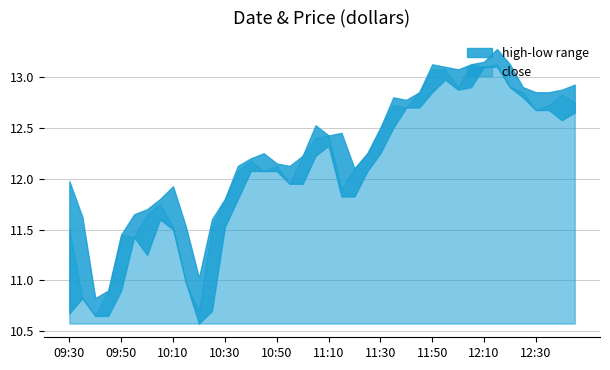

Reading right to left, extract all data points from this chart.

high: 12:45=12.9	12:40=12.9	12:35=12.8	12:30=12.8	12:25=12.9	12:20=13.1	12:15=13.3	12:10=13.2	12:05=13.1	12:00=13.1	11:55=13.1	11:50=13.1	11:45=12.8	11:40=12.8	11:35=12.8	11:30=12.5	11:25=12.2	11:20=12.1	11:15=12.4	11:10=12.4	11:05=12.5	11:00=12.2	10:55=12.1	10:50=12.2	10:45=12.2	10:40=12.2	10:35=12.1	10:30=11.8	10:25=11.6	10:20=11.0	10:15=11.5	10:10=11.9	10:05=11.8	10:00=11.7	09:55=11.7	09:50=11.4	09:45=10.9	09:40=10.8	09:35=11.6	09:30=12.0
low: 12:45=12.7	12:40=12.6	12:35=12.7	12:30=12.7	12:25=12.8	12:20=12.9	12:15=13.1	12:10=13.1	12:05=12.9	12:00=12.9	11:55=13.0	11:50=12.8	11:45=12.7	11:40=12.7	11:35=12.5	11:30=12.2	11:25=12.1	11:20=11.8	11:15=11.8	11:10=12.3	11:05=12.2	11:00=11.9	10:55=11.9	10:50=12.1	10:45=12.1	10:40=12.1	10:35=11.8	10:30=11.5	10:25=10.7	10:20=10.6	10:15=11.0	10:10=11.5	10:05=11.6	10:00=11.2	09:55=11.4	09:50=10.9	09:45=10.7	09:40=10.7	09:35=10.8	09:30=10.7
close: 12:45=12.8	12:40=12.8	12:35=12.7	12:30=12.7	12:25=12.8	12:20=12.9	12:15=13.1	12:10=13.1	12:05=13.1	12:00=12.9	11:55=13.1	11:50=13.1	11:45=12.8	11:40=12.7	11:35=12.7	11:30=12.5	11:25=12.2	11:20=12.1	11:15=11.9	11:10=12.4	11:05=12.4	11:00=12.2	10:55=11.9	10:50=12.1	10:45=12.1	10:40=12.2	10:35=12.1	10:30=11.8	10:25=11.5	10:20=10.7	10:15=11.0	10:10=11.5	10:05=11.8	10:00=11.7	09:55=11.4	09:50=11.4	09:45=10.9	09:40=10.7	09:35=10.8	09:30=11.5